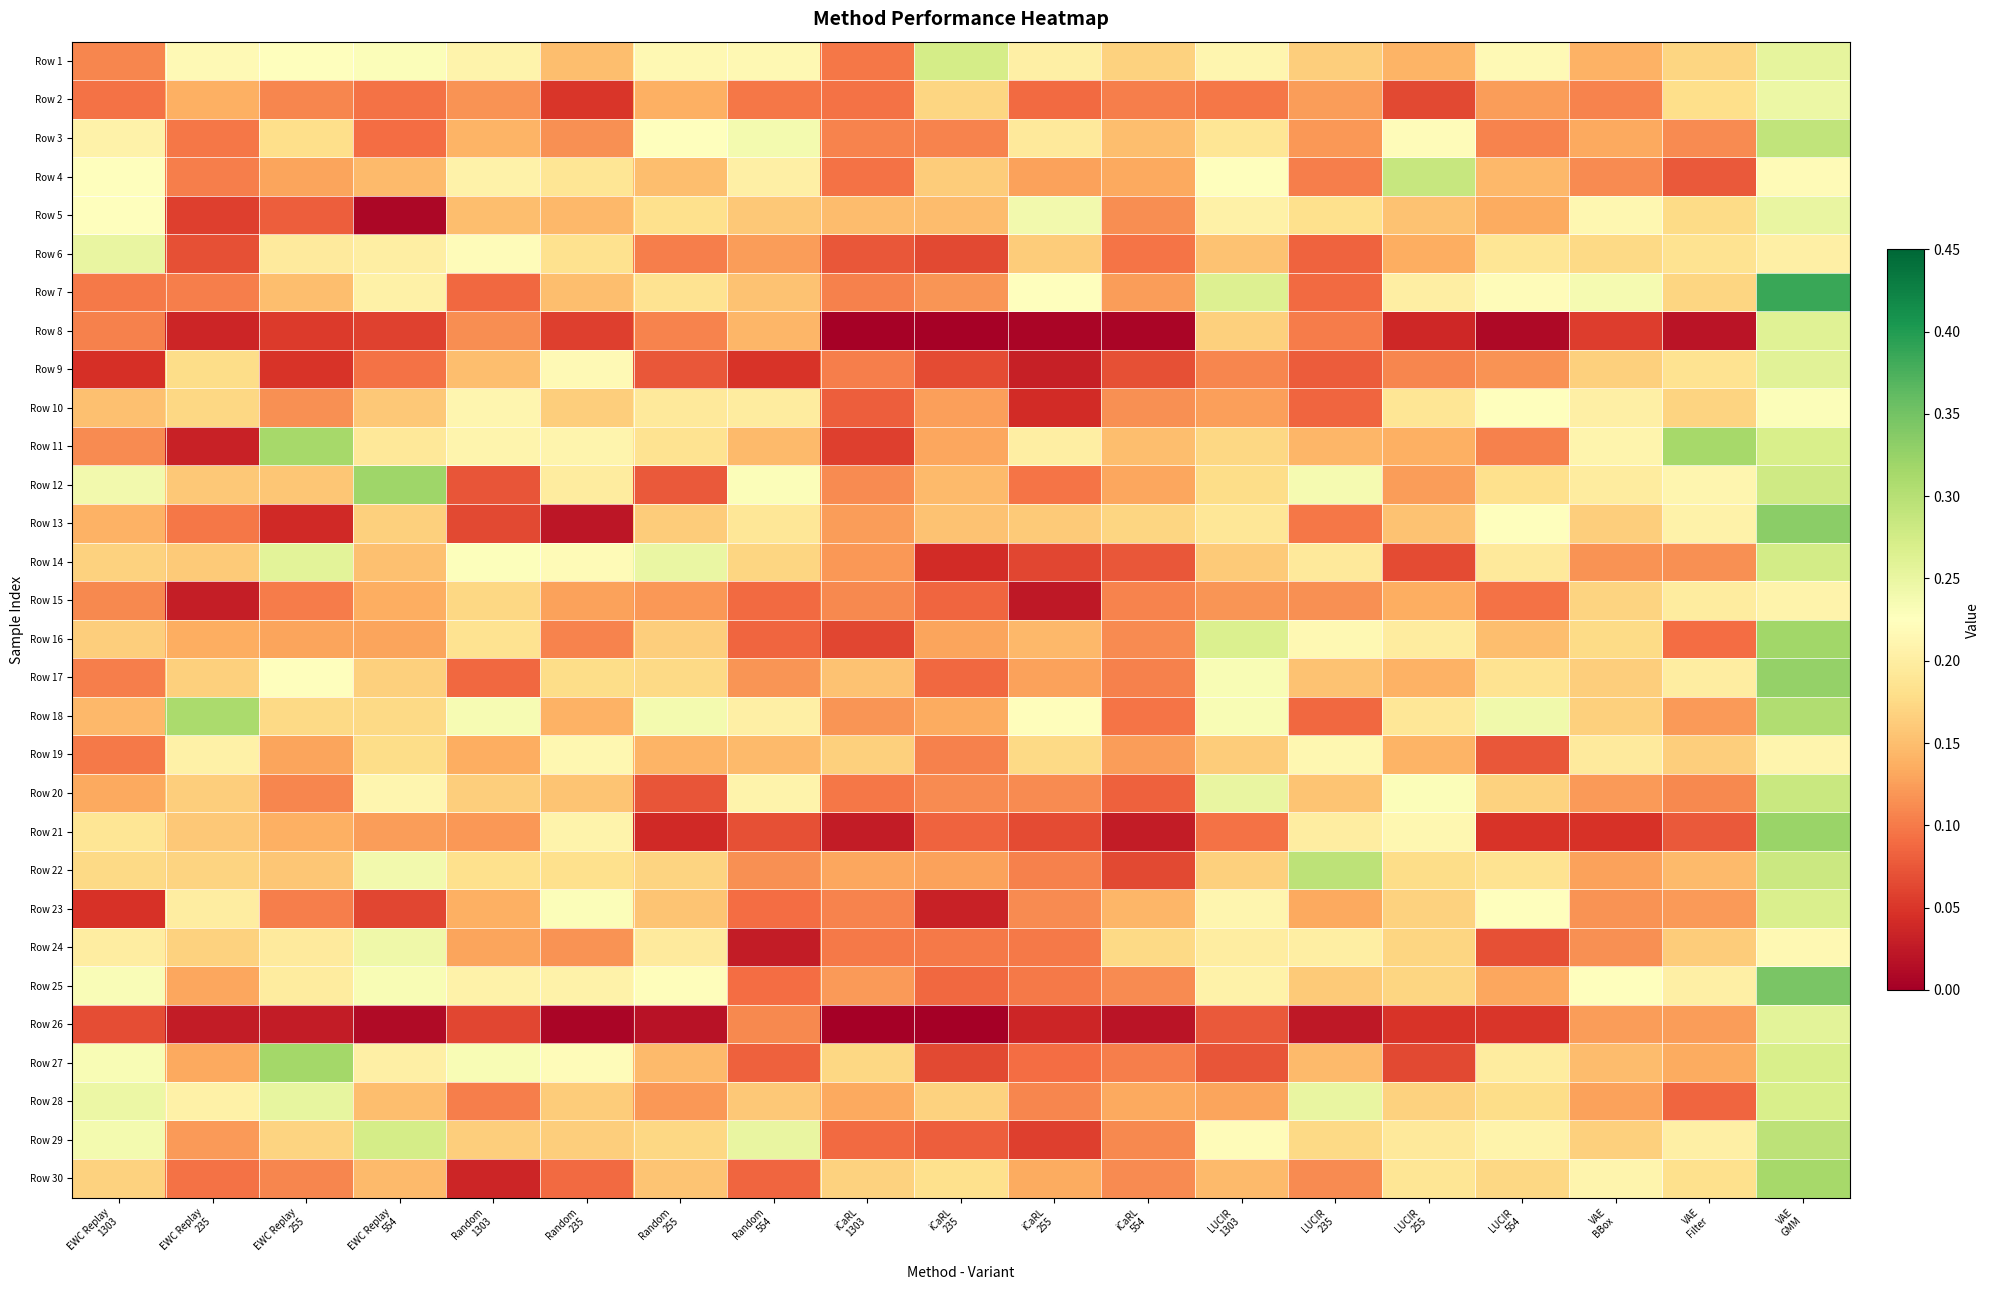

Rank the series by their maximum value, from lowest to highest.

Row 15, Row 19, Row 10, Row 24, Row 2, Row 6, Row 5, Row 26, Row 9, Row 8, Row 23, Row 28, Row 1, Row 14, Row 20, Row 4, Row 3, Row 22, Row 29, Row 18, Row 30, Row 11, Row 27, Row 16, Row 12, Row 21, Row 17, Row 13, Row 25, Row 7